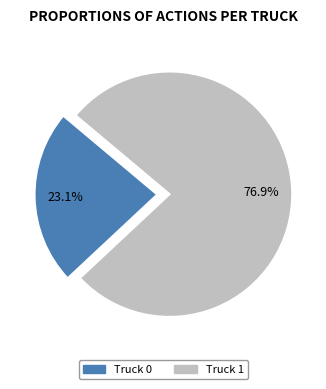

True or false: Truck 0 accounts for 13% of the total.

False